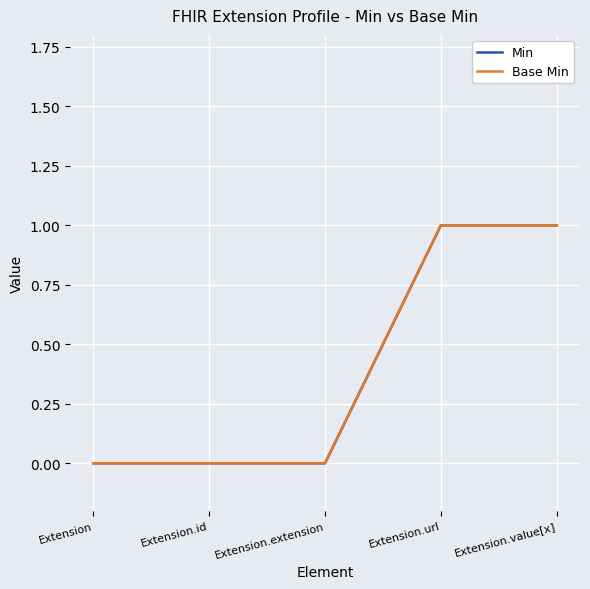

Is this an area chart (filled region under the line)?

No